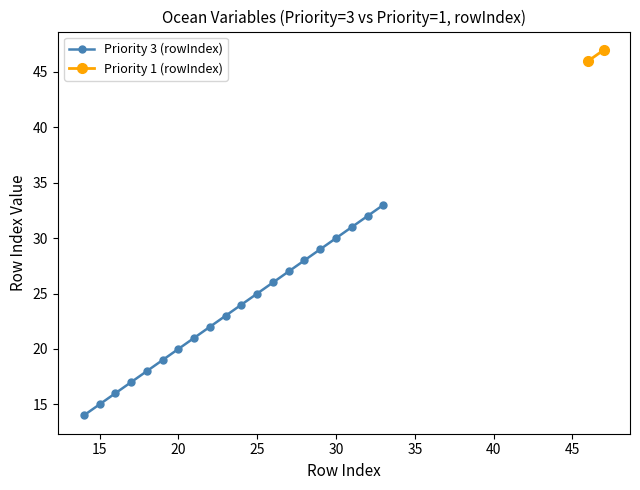

True or false: Priority 3 (rowIndex) has more than 2 points higher than both neighbors.

False